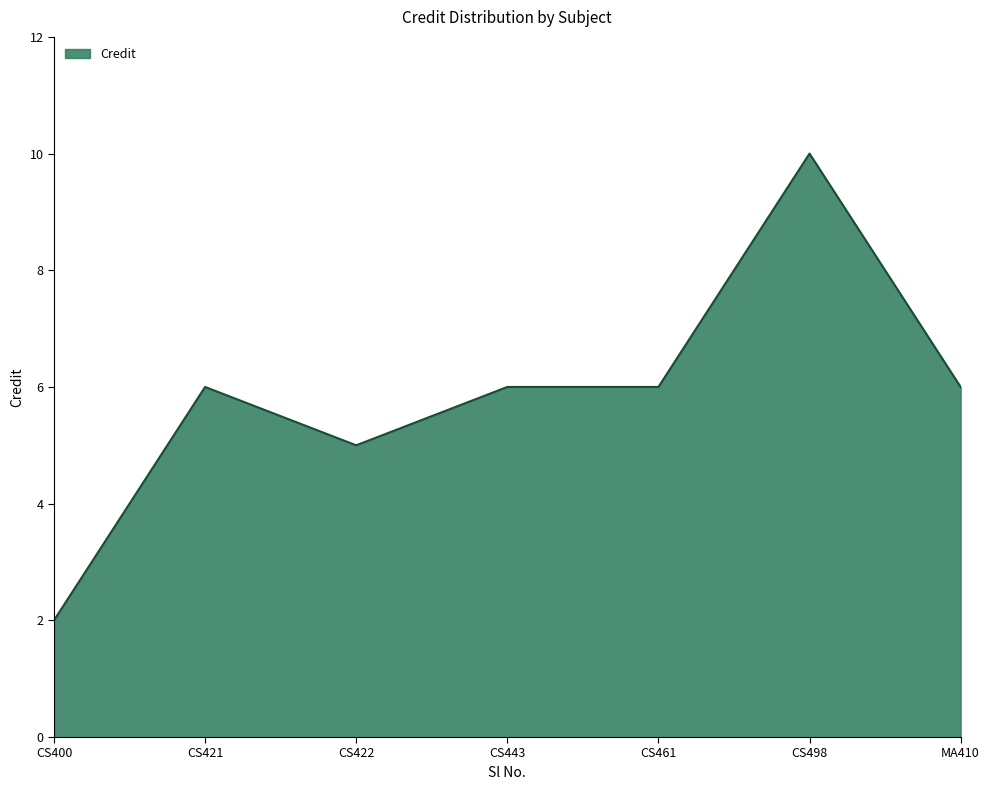

What value does the data have at CS461?

6